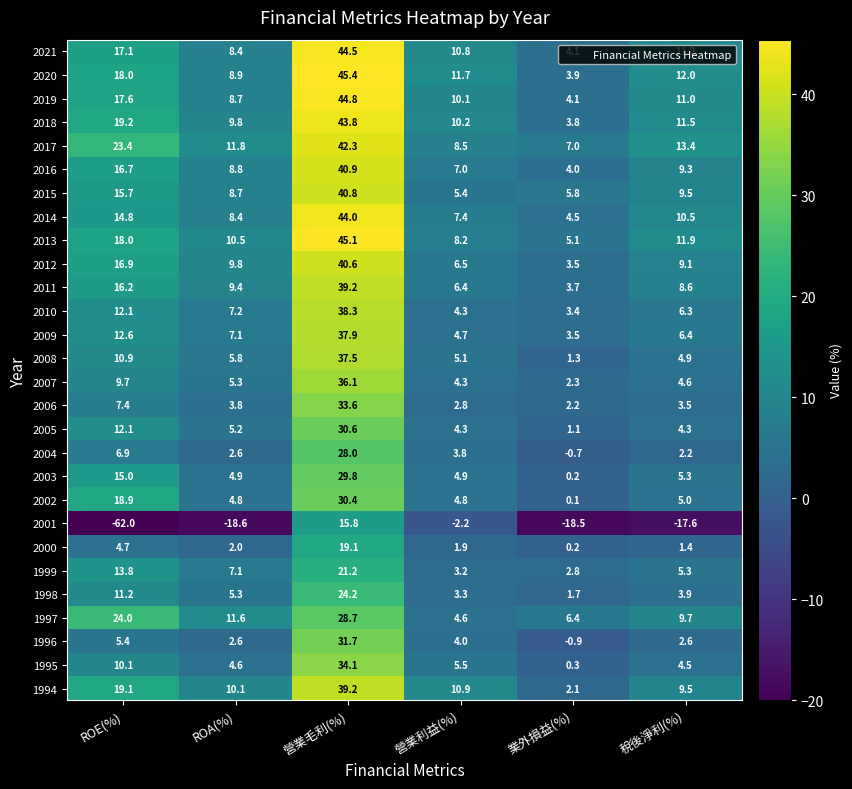

What is the total value across all series at 營業利益(%)?

162.4